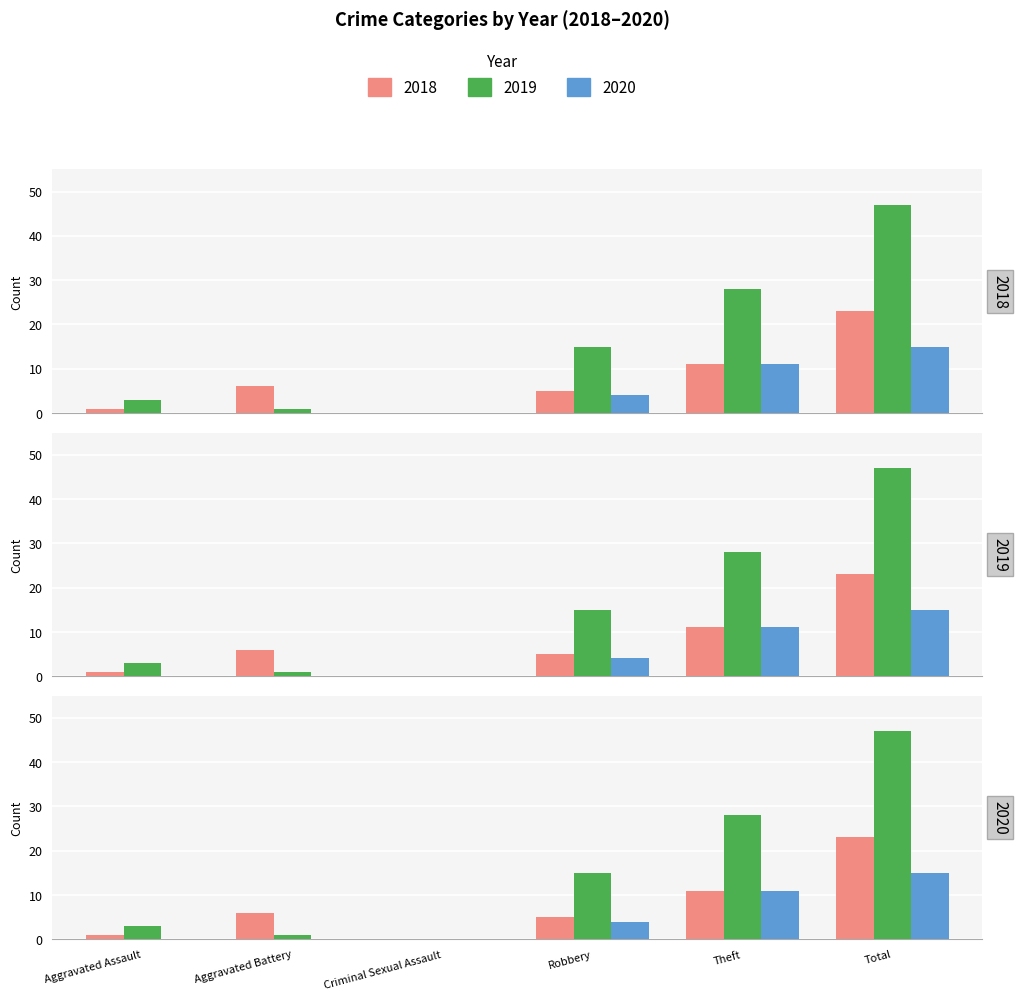

Reading left to right, extract all data points from this chart.

2018: 1	6	0	5	11	23
2019: 3	1	0	15	28	47
2020: 0	0	0	4	11	15